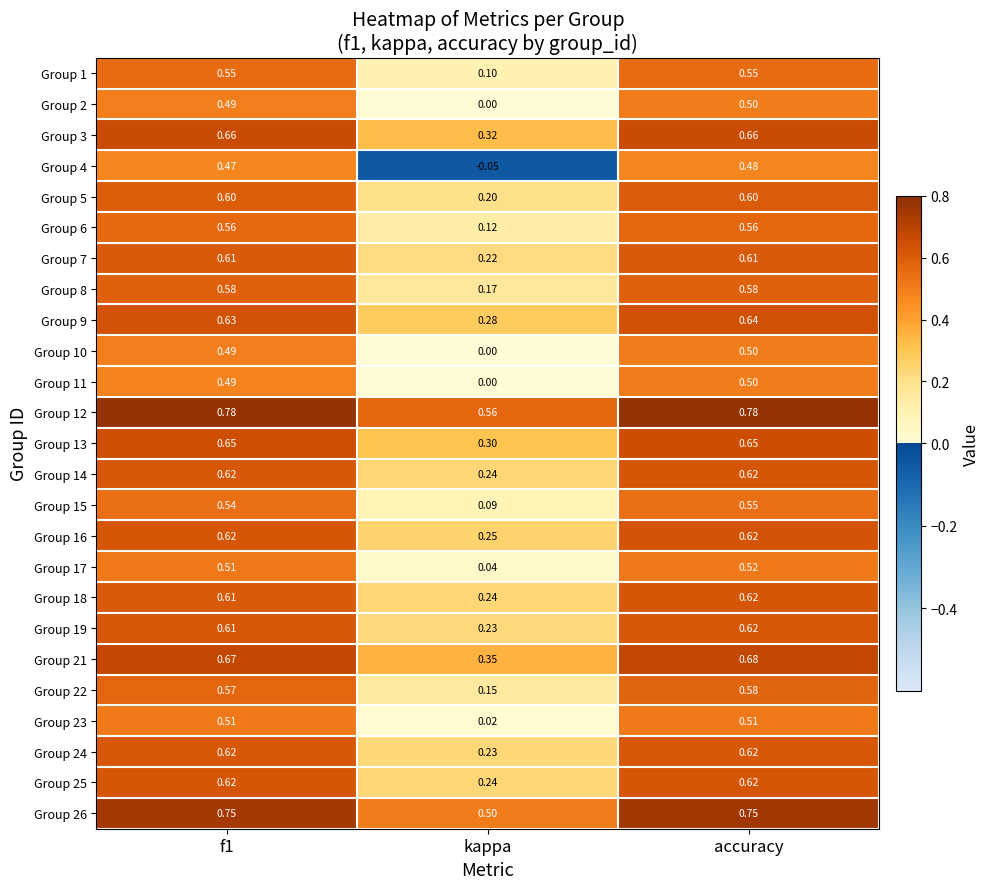

At which label is Group 18 closest to 0?

kappa